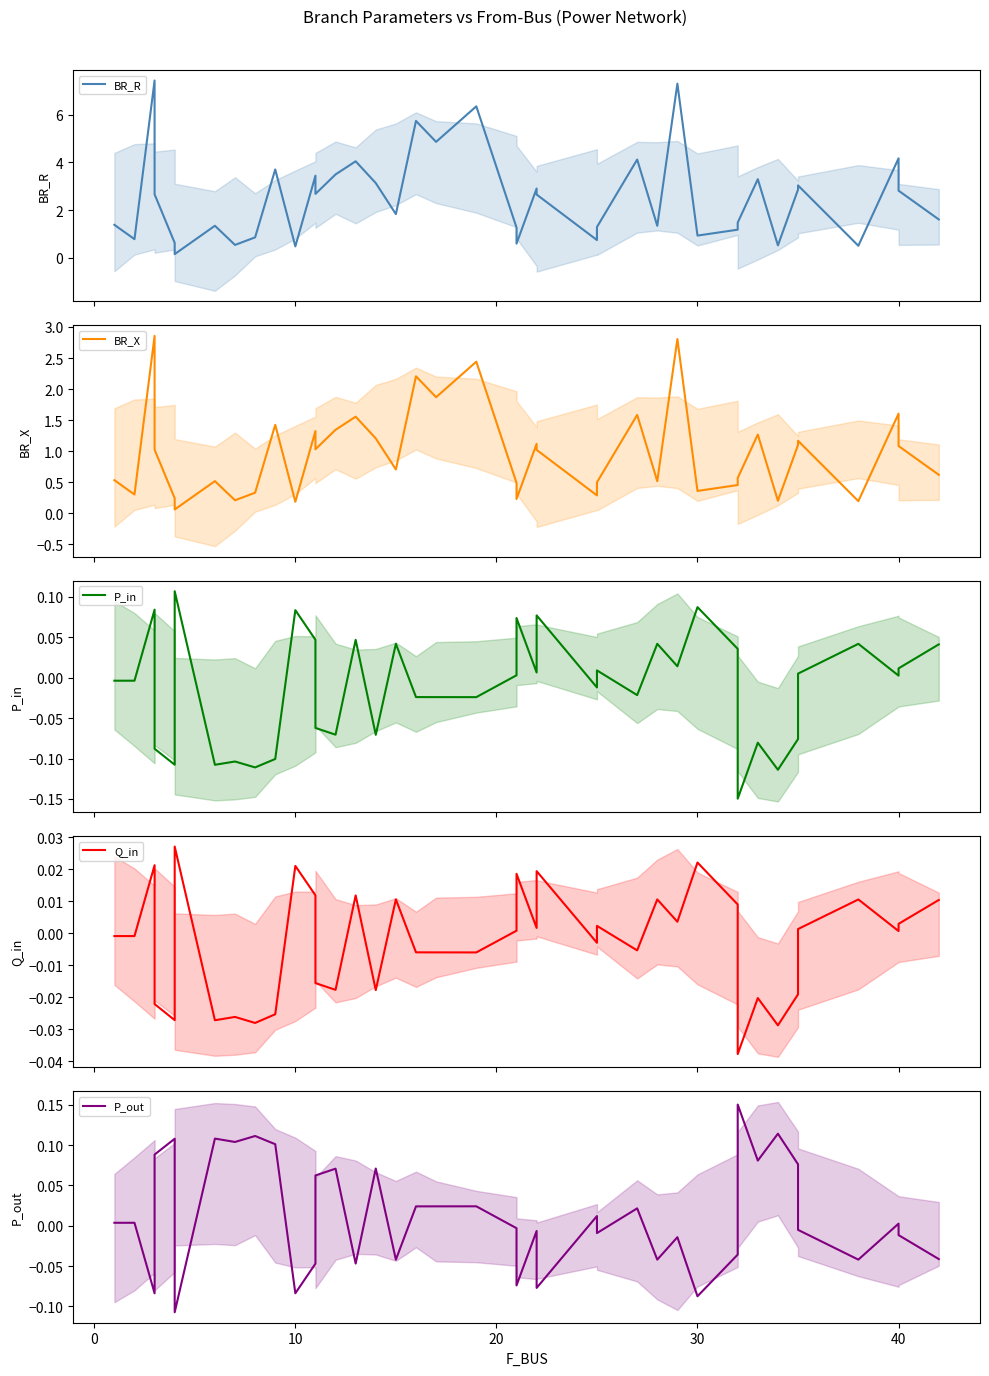

What is the total value across all series at 7?

0.7